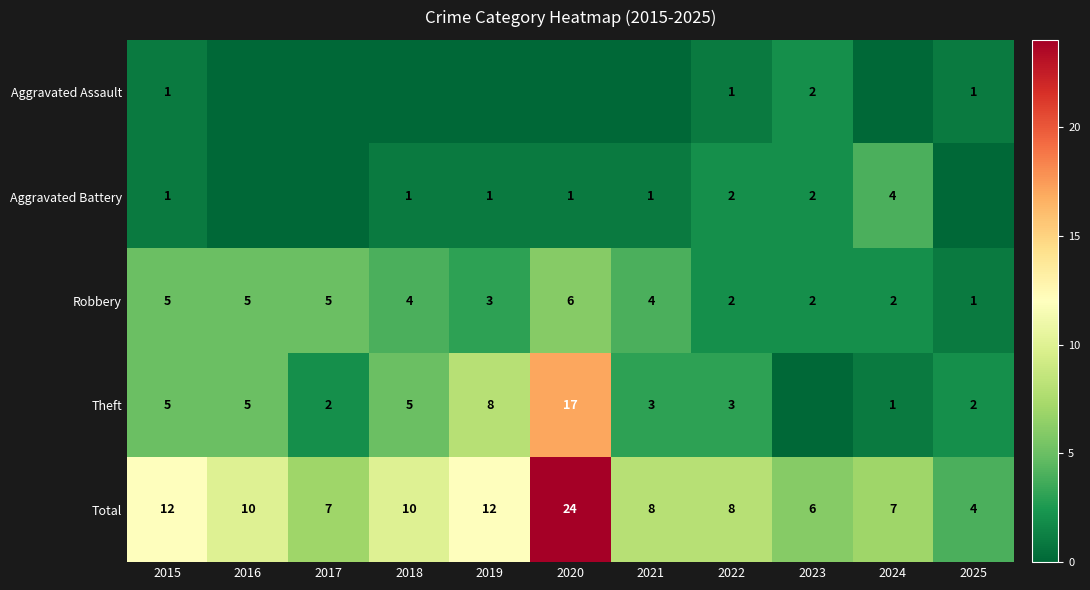

How many data points in Robbery are less than 4?

5